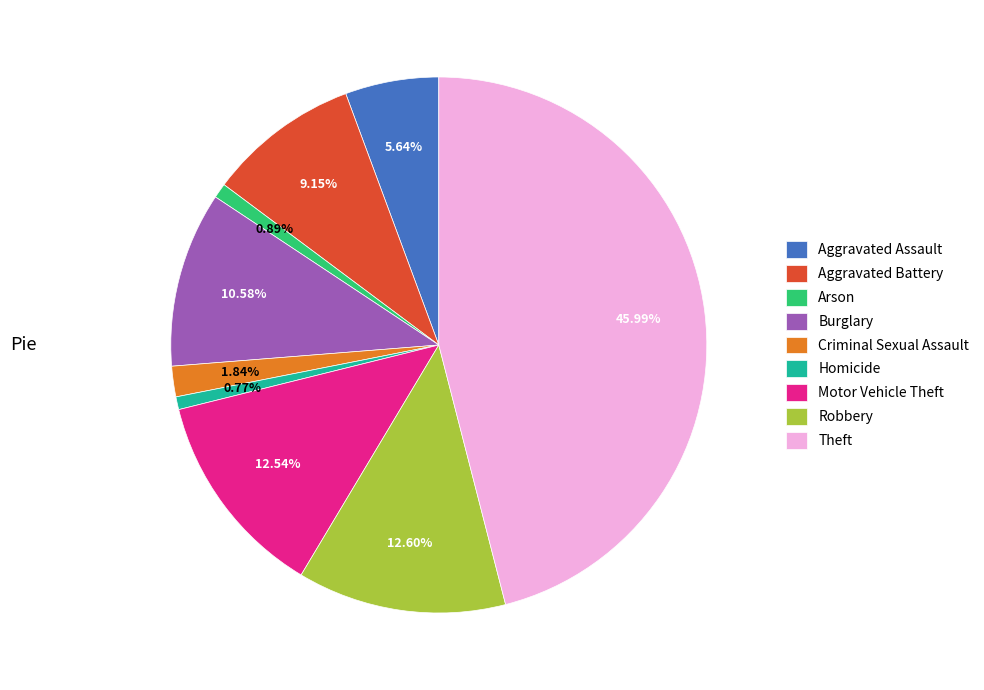

To the nearest percent, what portion does Theft represent?

46%